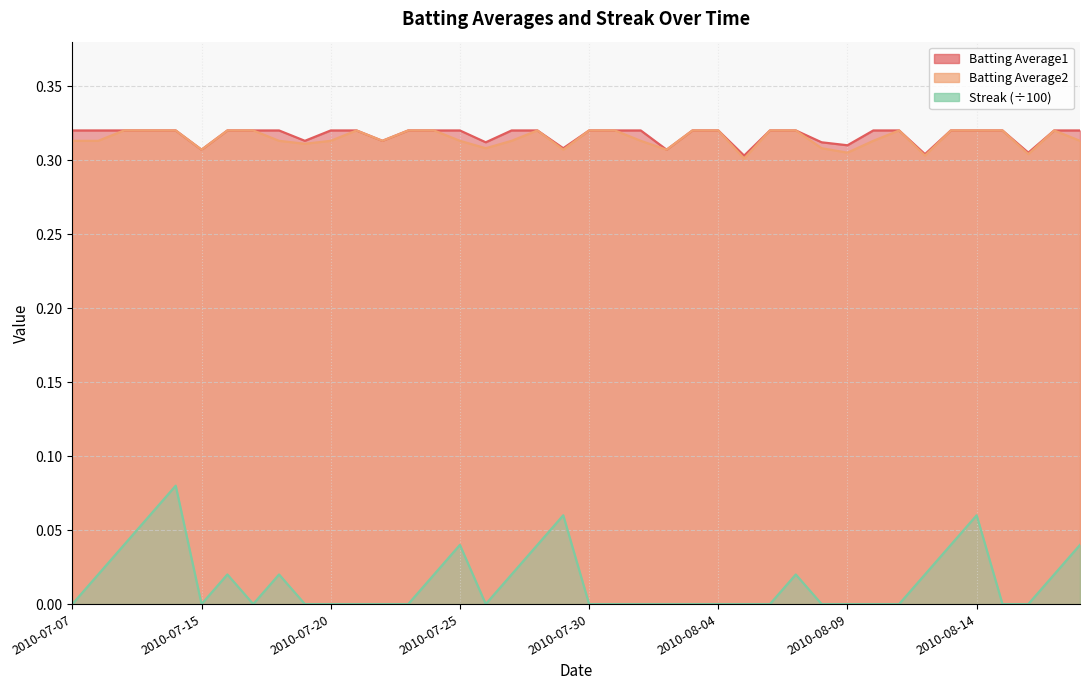

Between 2010-07-10 and 2010-08-08, which is larger?

2010-07-10